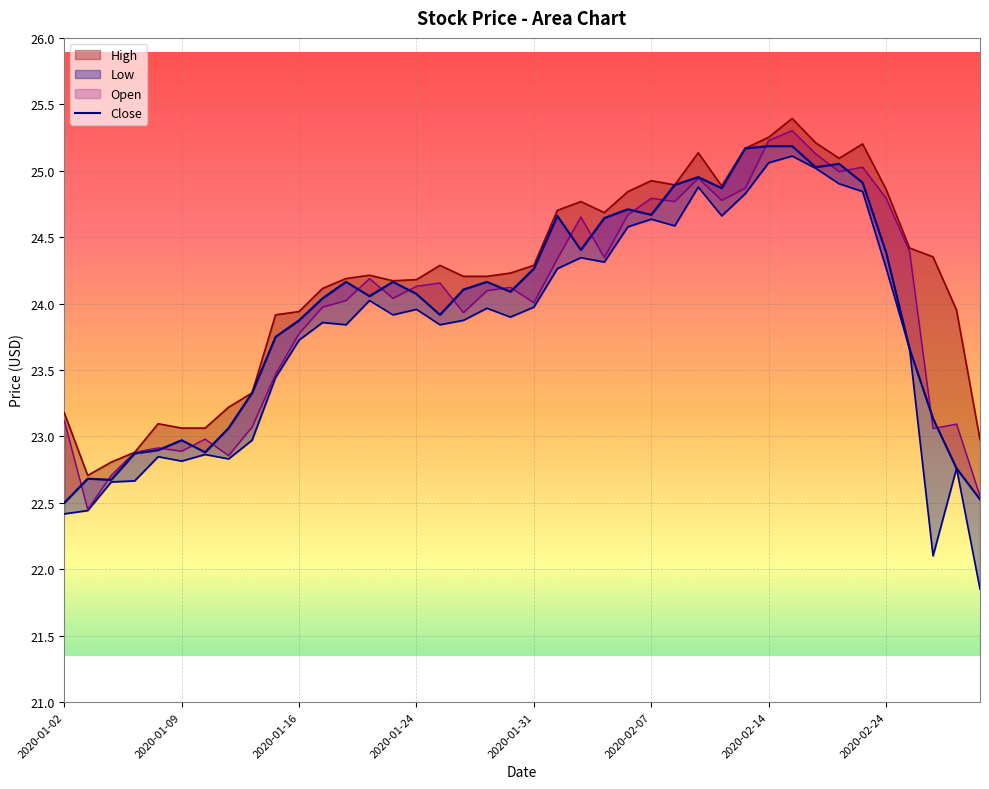

True or false: the data shows 23.7 at 36.

True